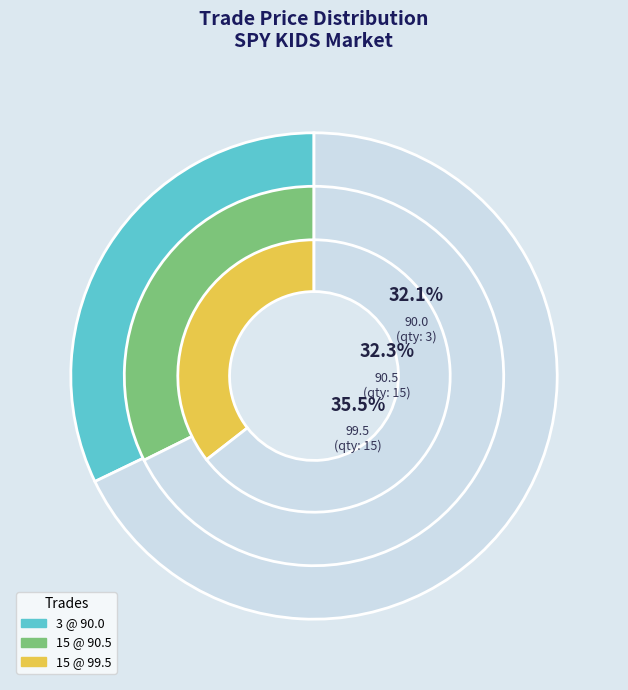

To the nearest percent, what portion does 3 @ 90.0 represent?

32%